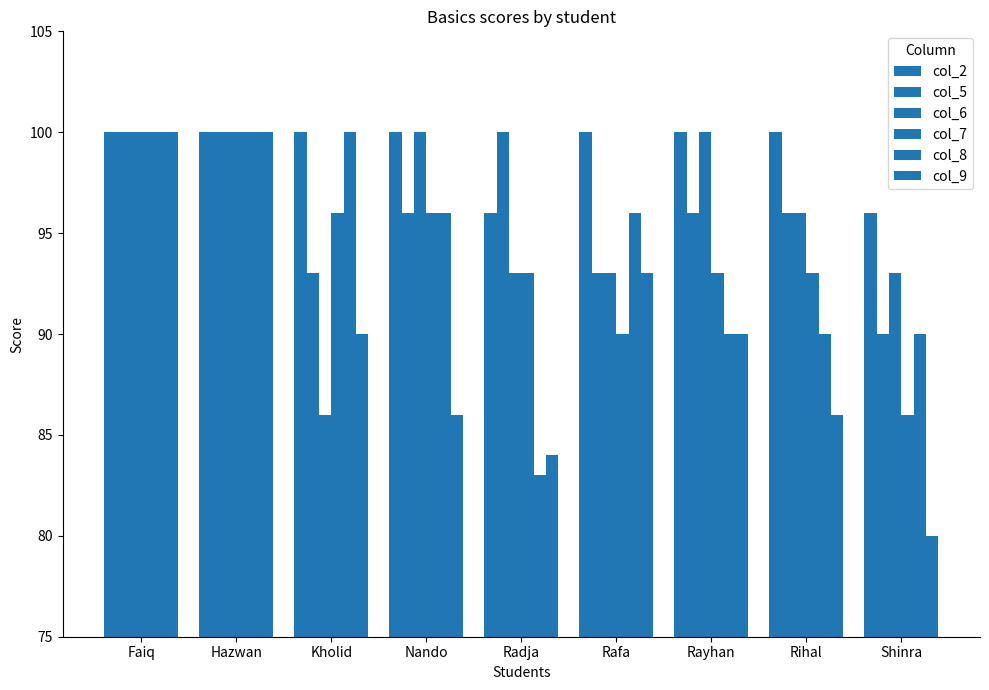

Reading left to right, list all the values displayed in this chart.

col_2: 100	100	100	100	96	100	100	100	96
col_5: 100	100	93	96	100	93	96	96	90
col_6: 100	100	86	100	93	93	100	96	93
col_7: 100	100	96	96	93	90	93	93	86
col_8: 100	100	100	96	83	96	90	90	90
col_9: 100	100	90	86	84	93	90	86	80